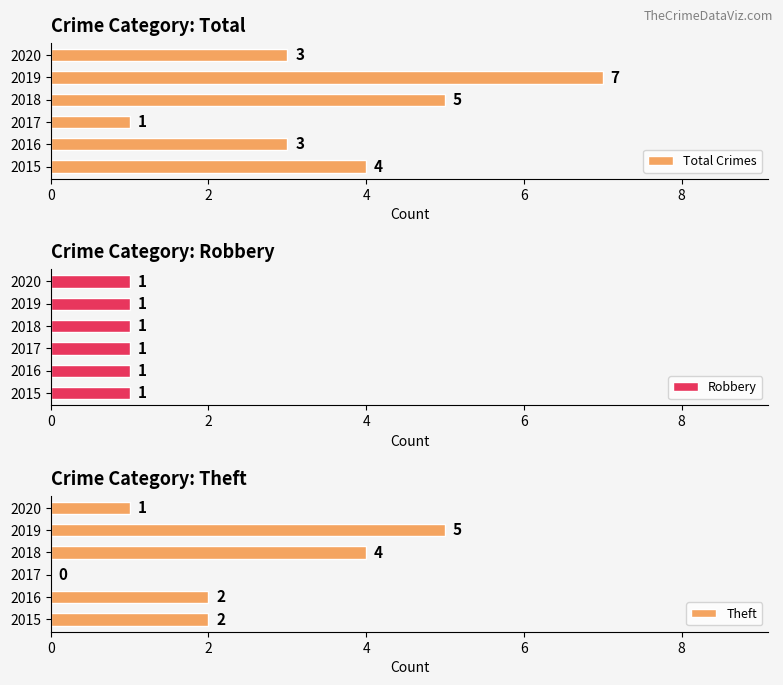

How many groups of bars are there?

6